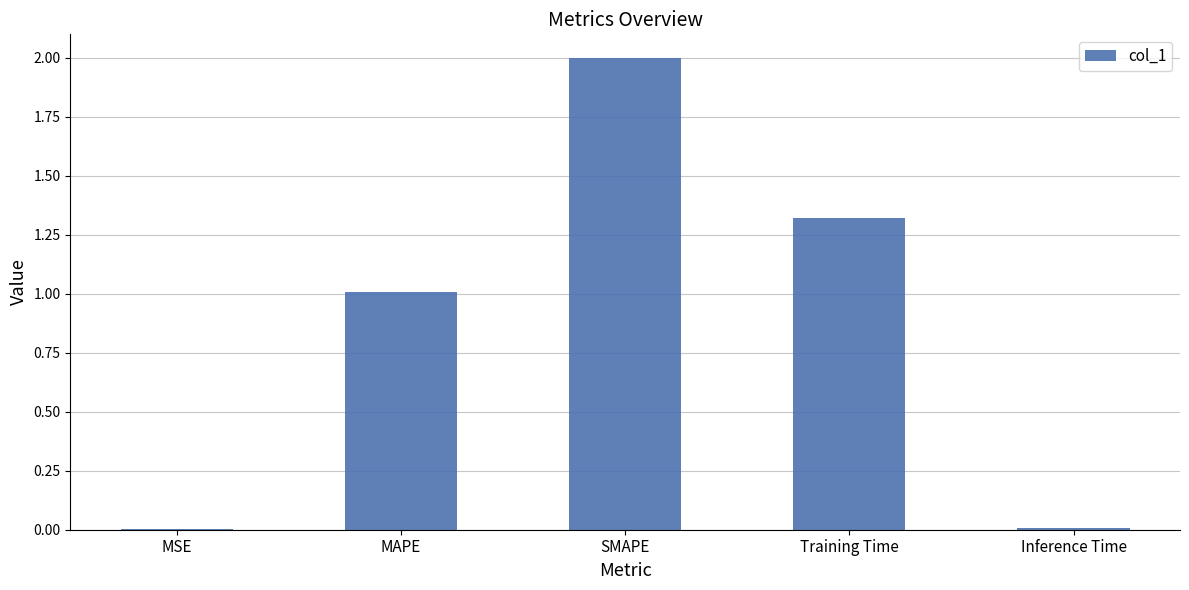

What is the ratio of the value at SMAPE to the value at MAPE?

2.0